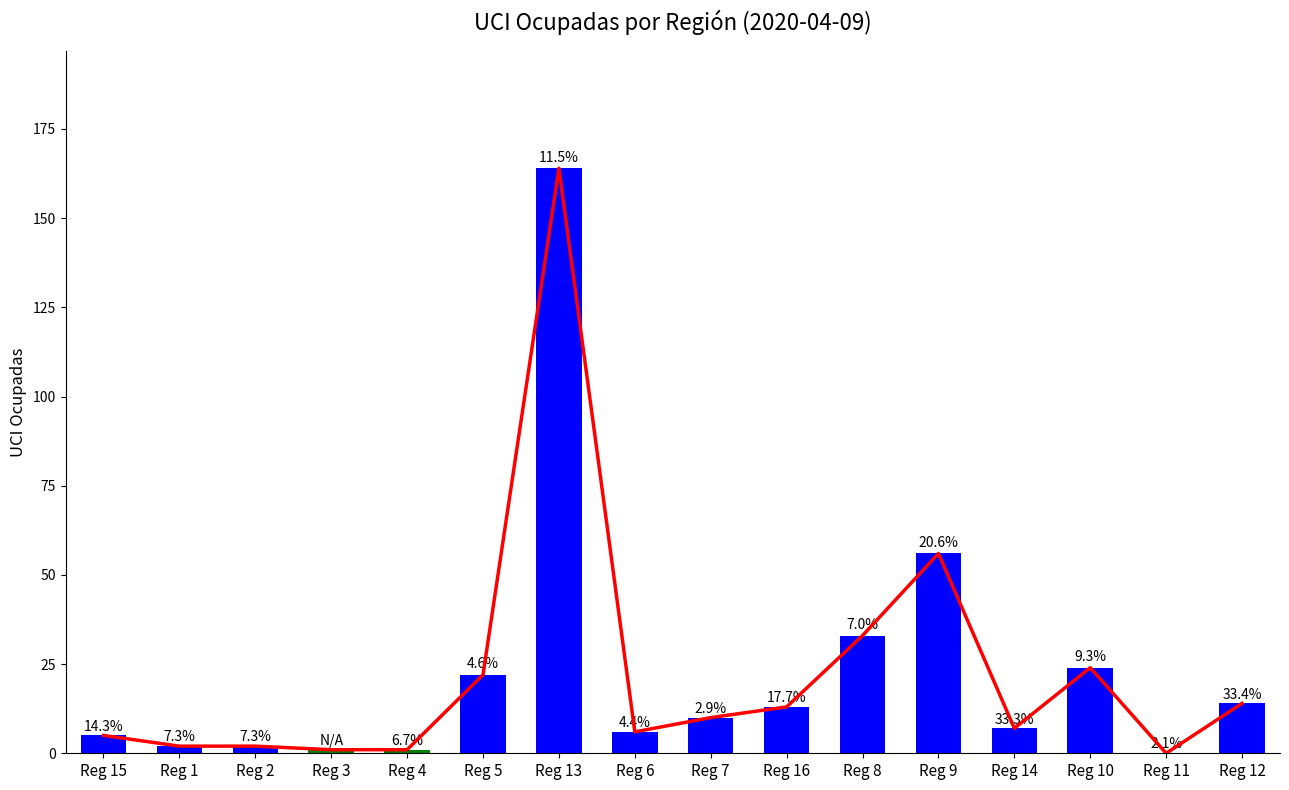

Approximately how many times larger is the value at Reg 3 compared to Reg 15?

0.2